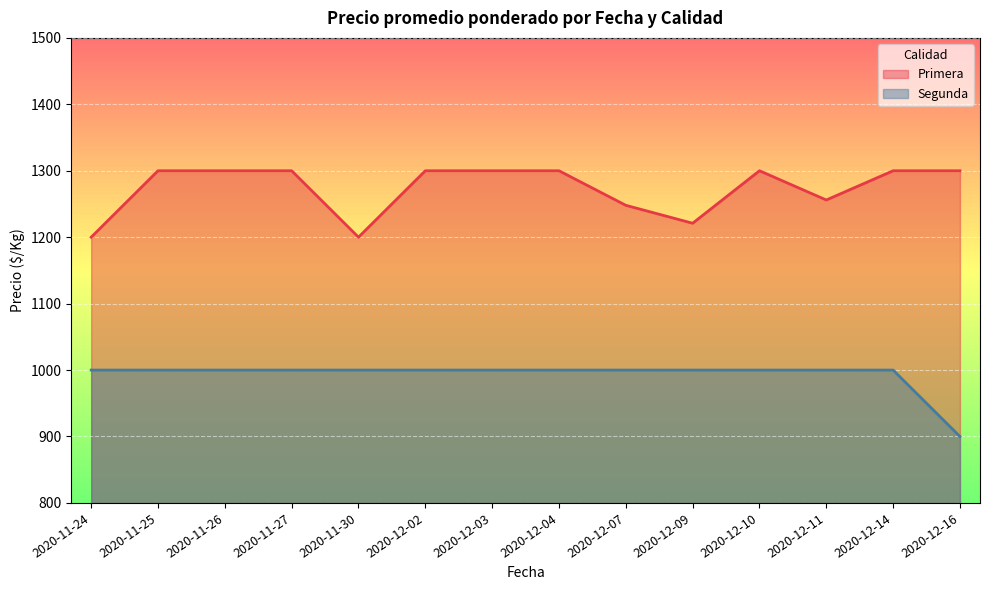

What is the label of the 9th point from the left?

2020-12-07